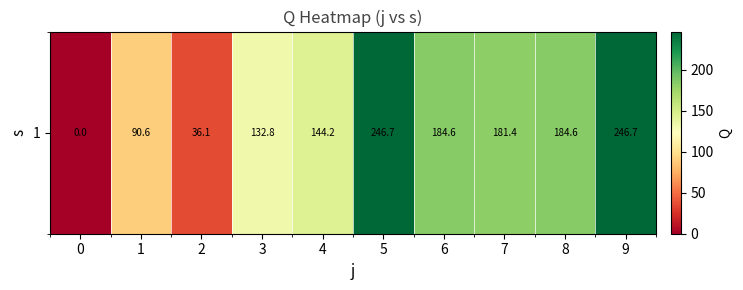

Between 6 and 2, which is larger?

6